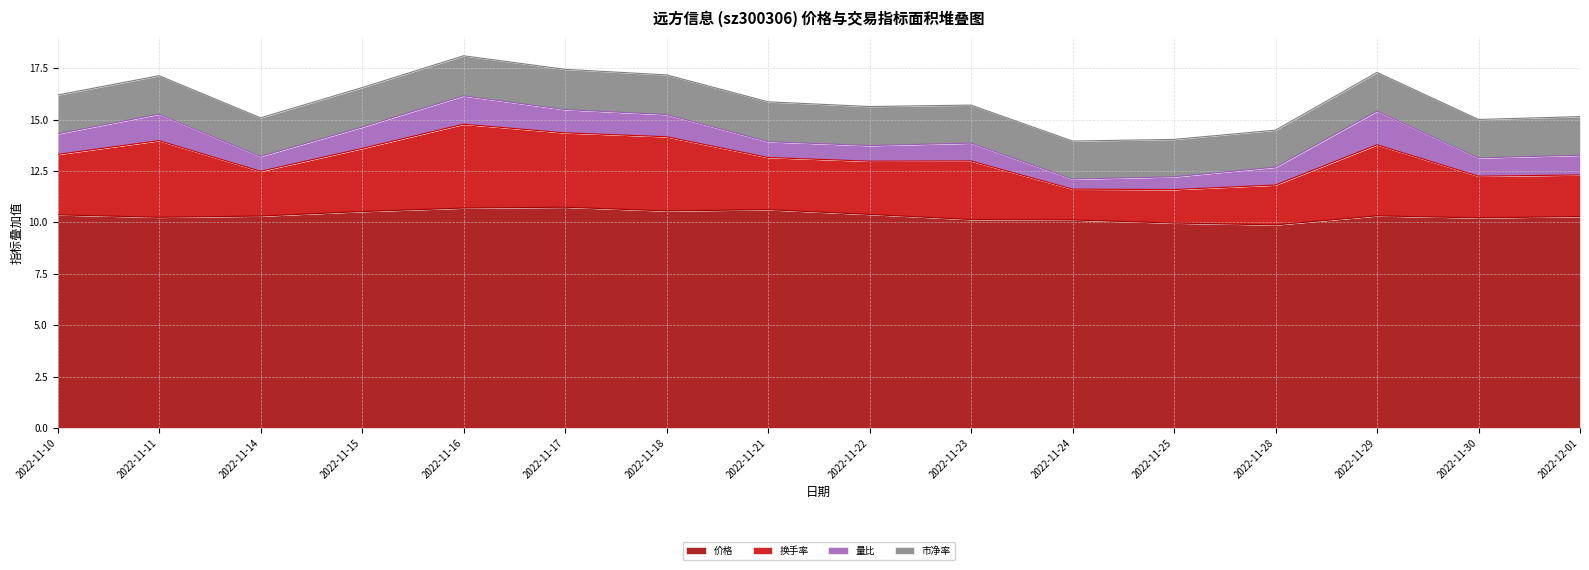

How many categories are shown in the chart?

16